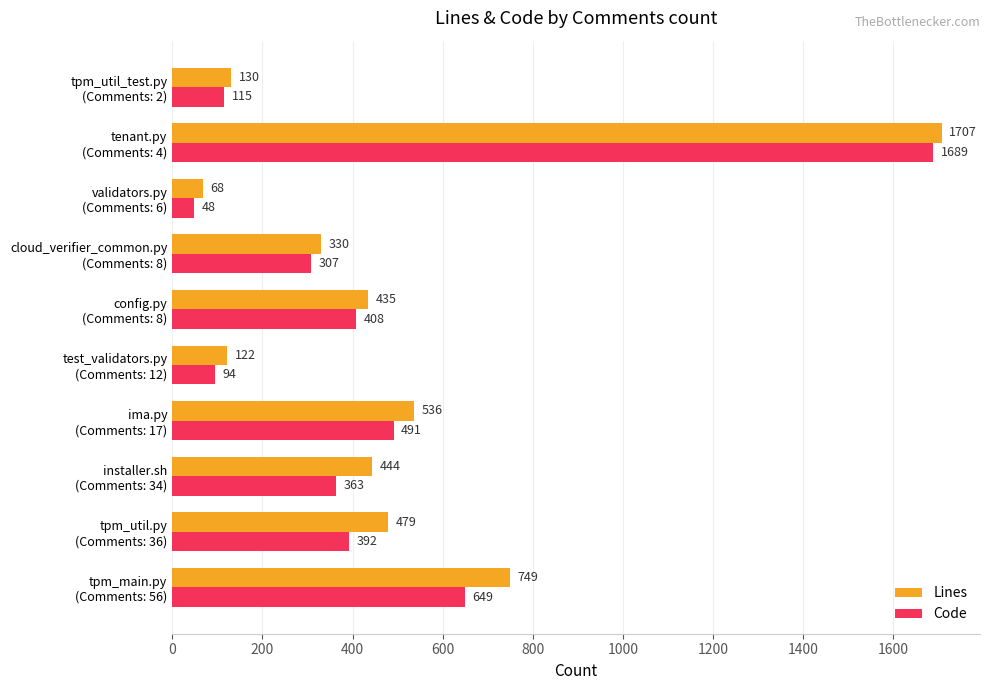

Which series has the largest total across all categories?

Lines